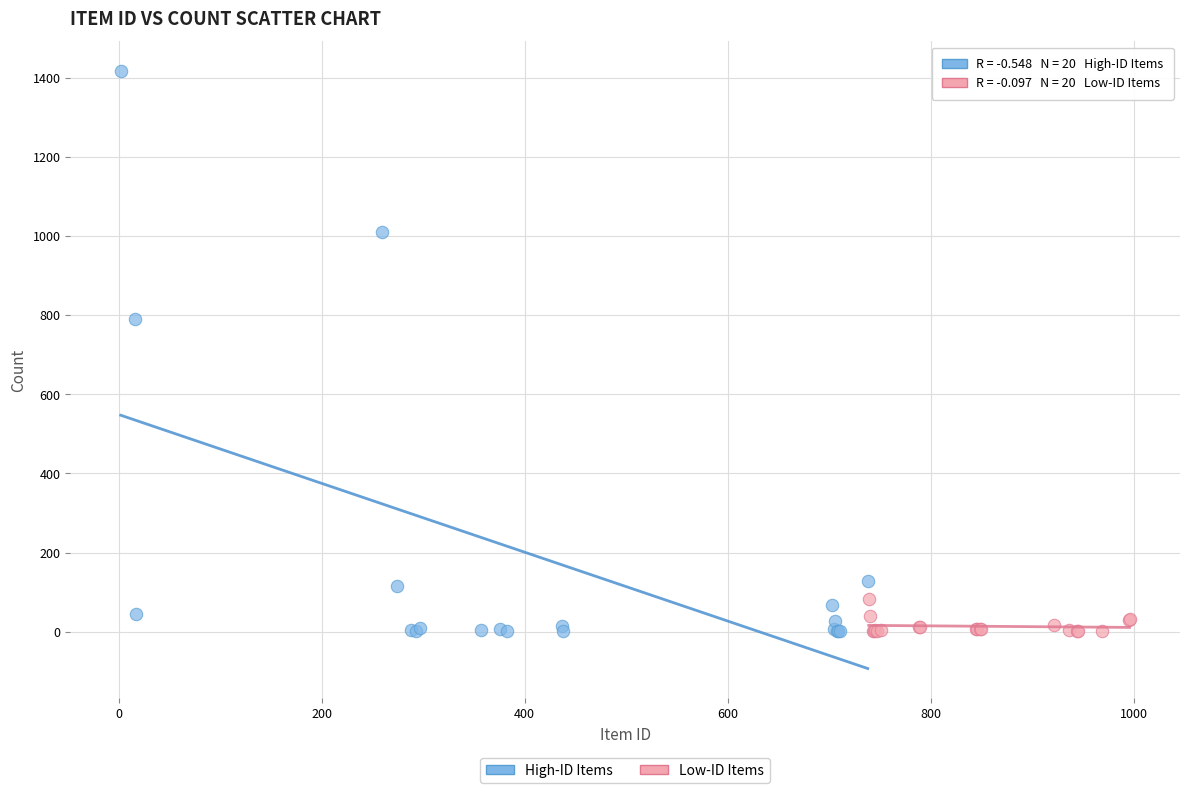

Which series reaches the maximum Y coordinate?

High-ID Items